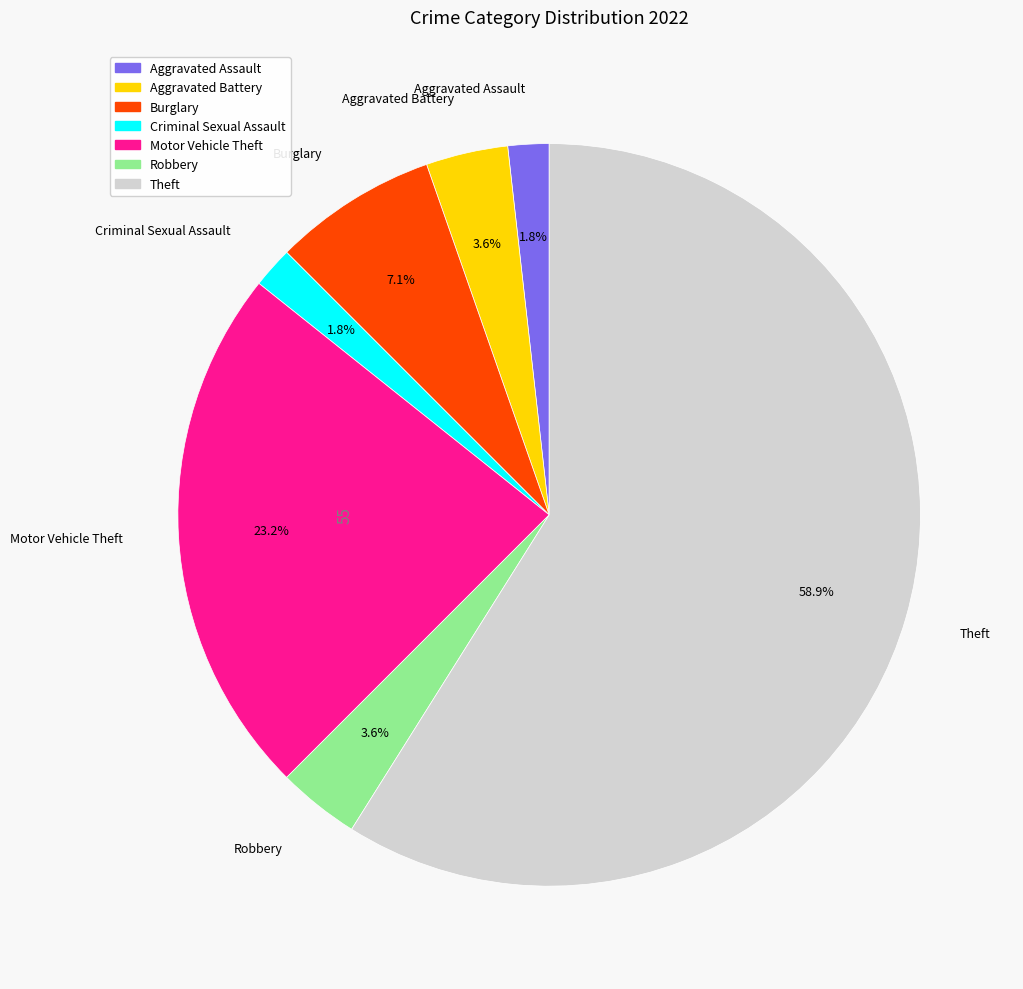

To the nearest percent, what is the difference between the largest and smallest slice percentages?

57%